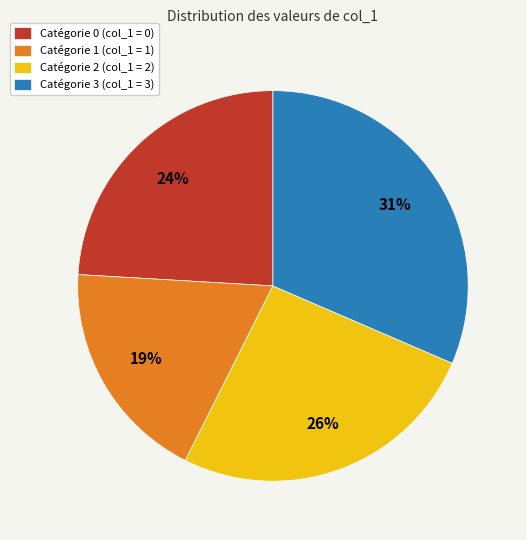

To the nearest percent, what portion does Catégorie 0 (col_1 = 0) represent?

24%